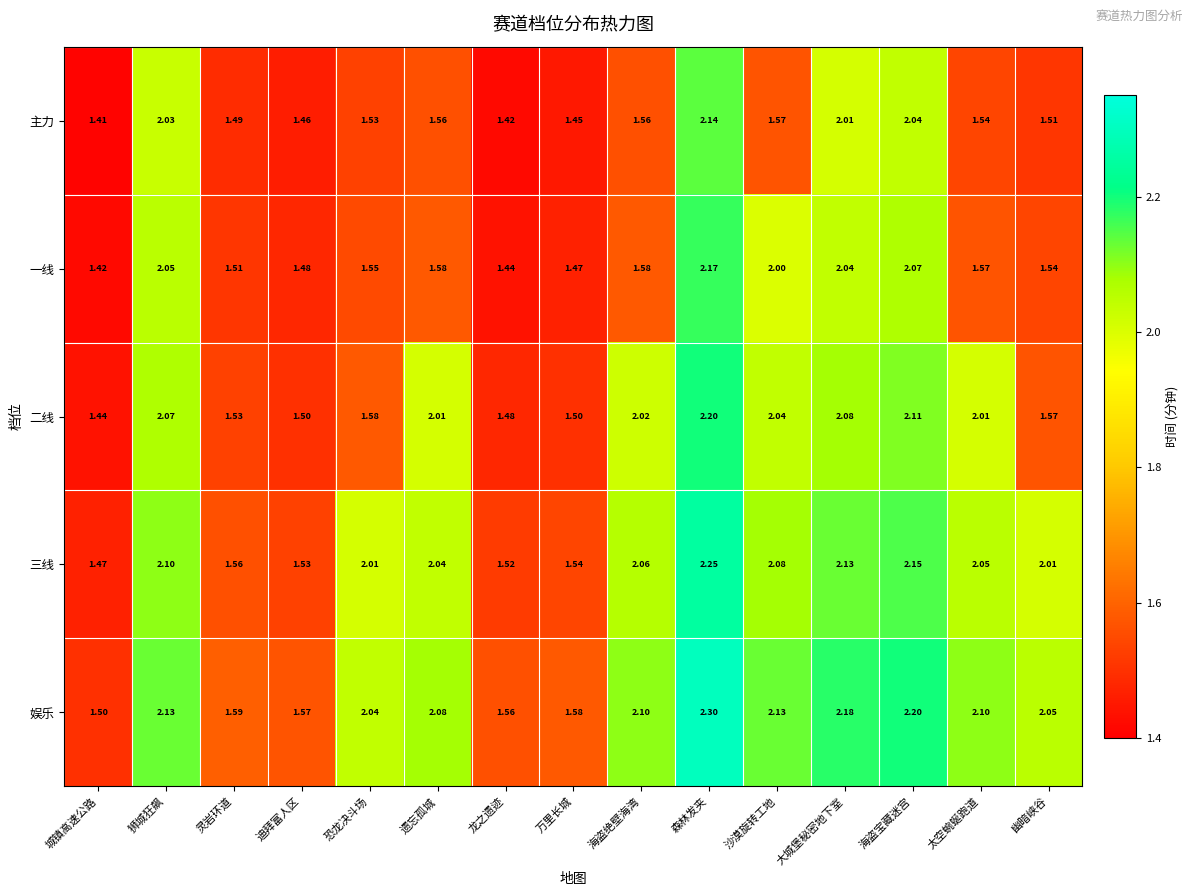

What is the total value across all series at 幽暗峡谷?

8.7